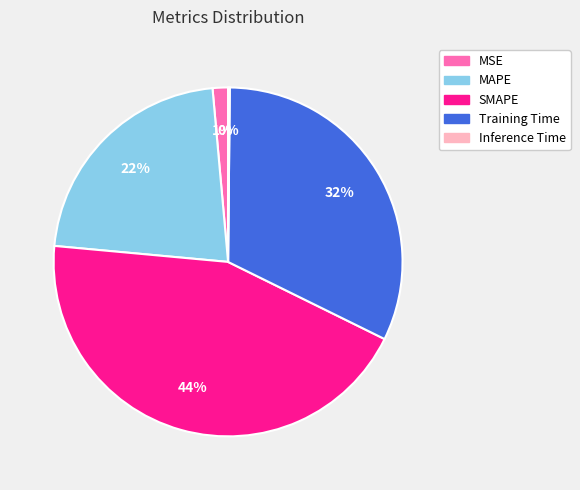

True or false: MSE accounts for 11% of the total.

False